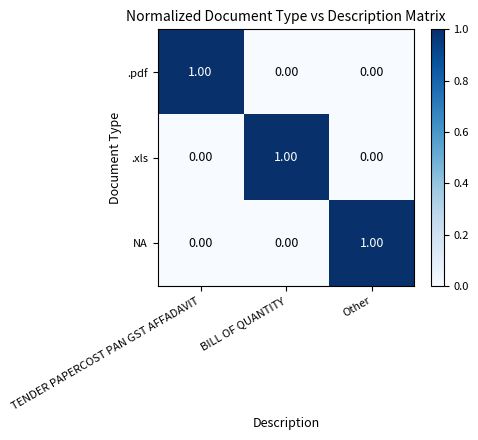

Which category has the highest value in the .pdf series?

TENDER PAPERCOST PAN GST AFFADAVIT